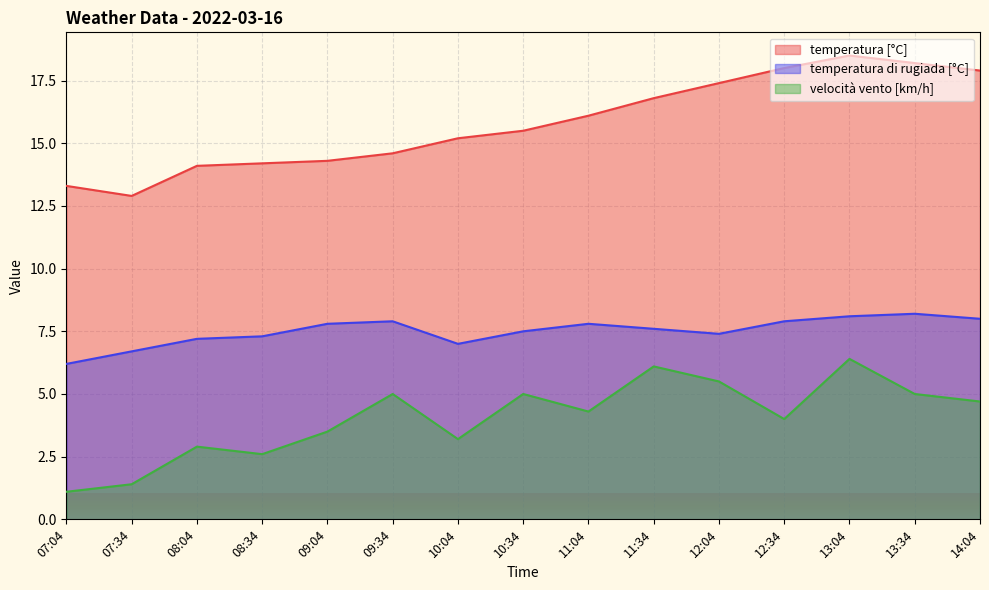

What are all the series names shown in the legend?

temperatura [°C], temperatura di rugiada [°C], velocità vento [km/h]